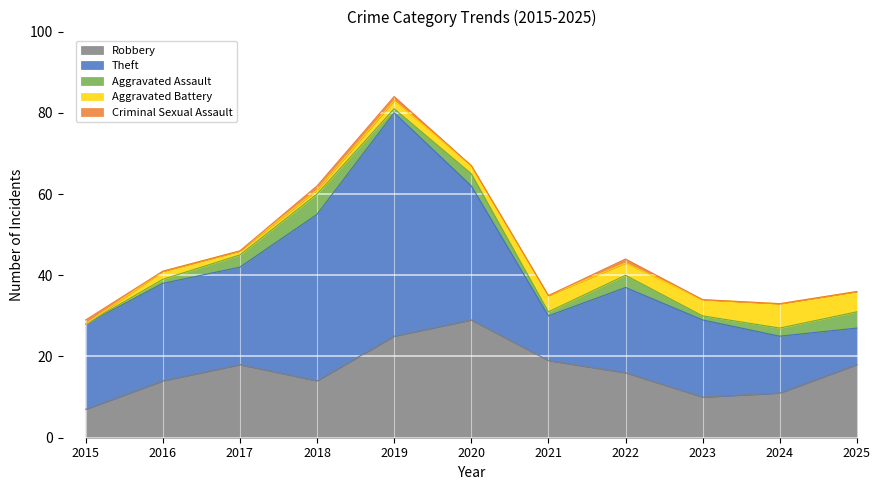

What is the maximum value for Theft?

55